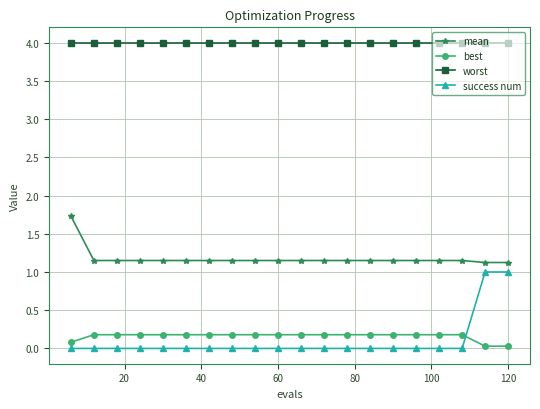

What are all the series names shown in the legend?

mean, best, worst, success num